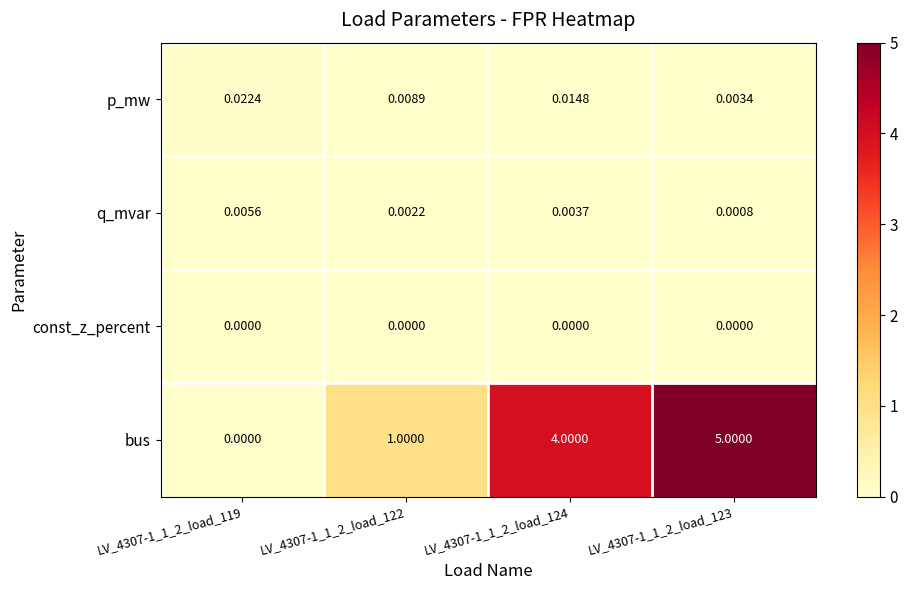

Is the value of p_mw at LV_4307-1_1_2_load_119 greater than the value of bus at LV_4307-1_1_2_load_123?

No